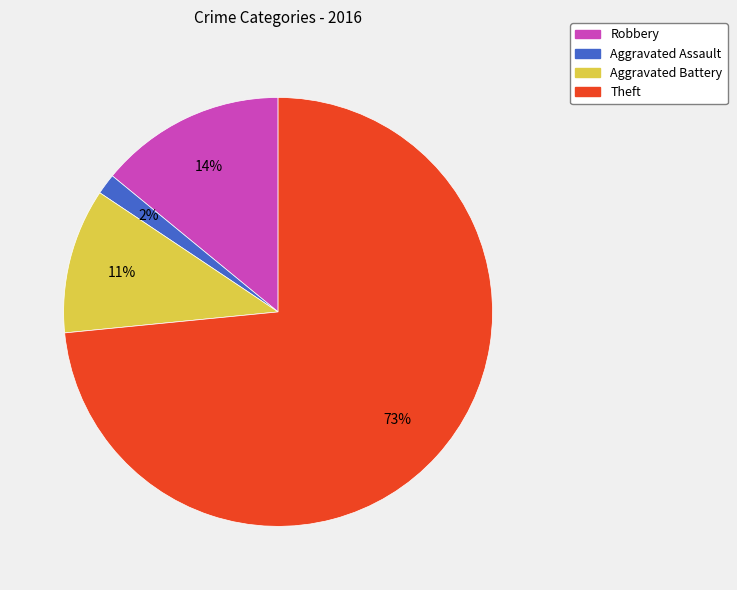

True or false: Aggravated Battery accounts for 11% of the total.

True